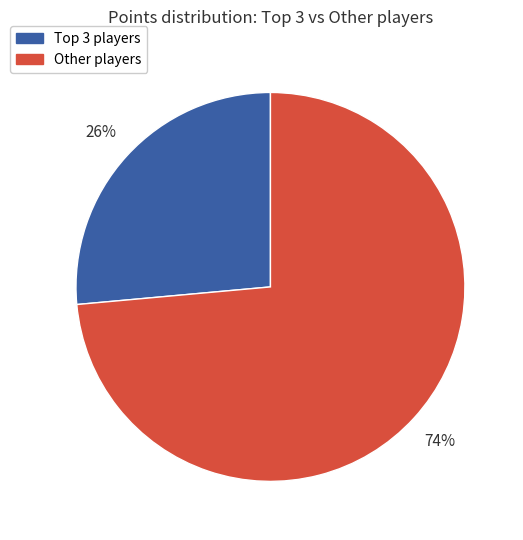

To the nearest percent, what is the average slice percentage?

50%